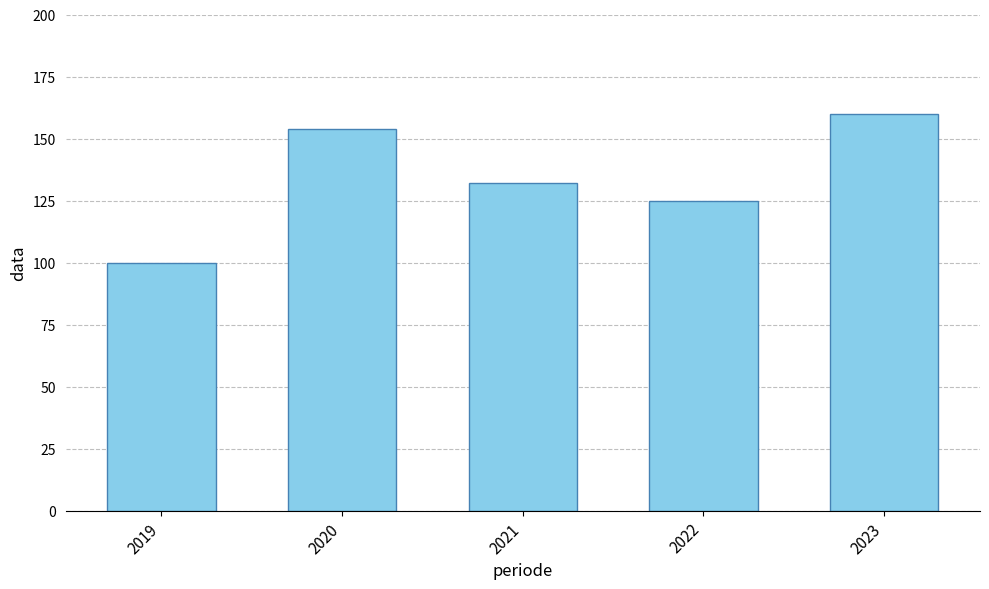

Does the chart contain stacked bars?

No